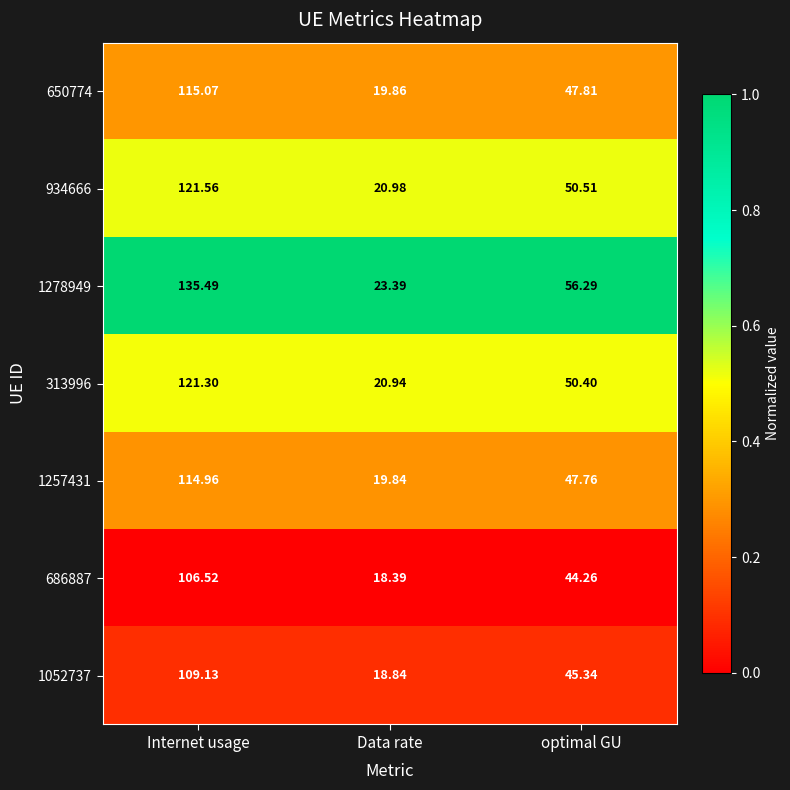

How many series are shown in this chart?

7